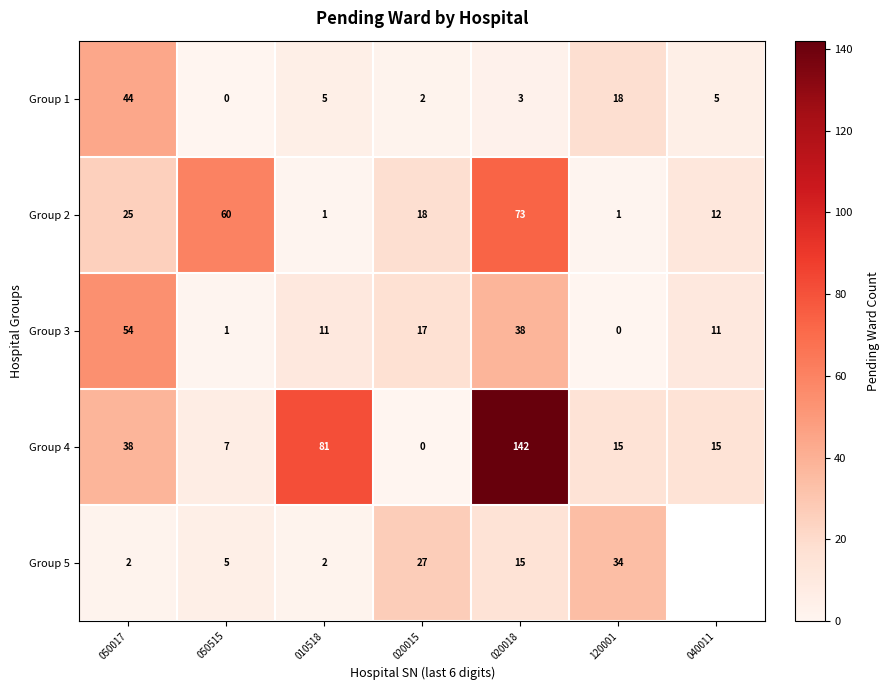

Rank the series at 050017 from highest to lowest value.

Group 3, Group 1, Group 4, Group 2, Group 5